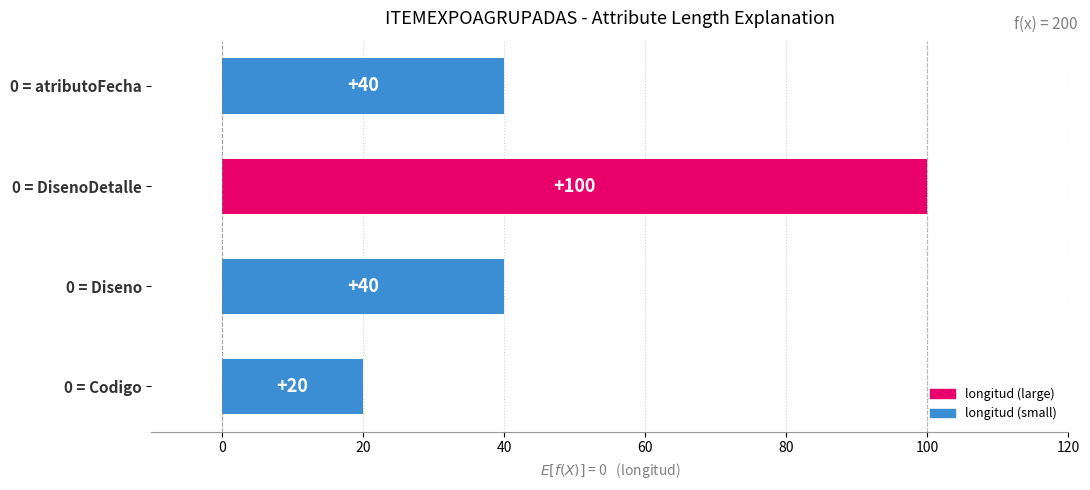

Which has a higher value, 0 = Codigo or 0 = Diseno?

0 = Diseno